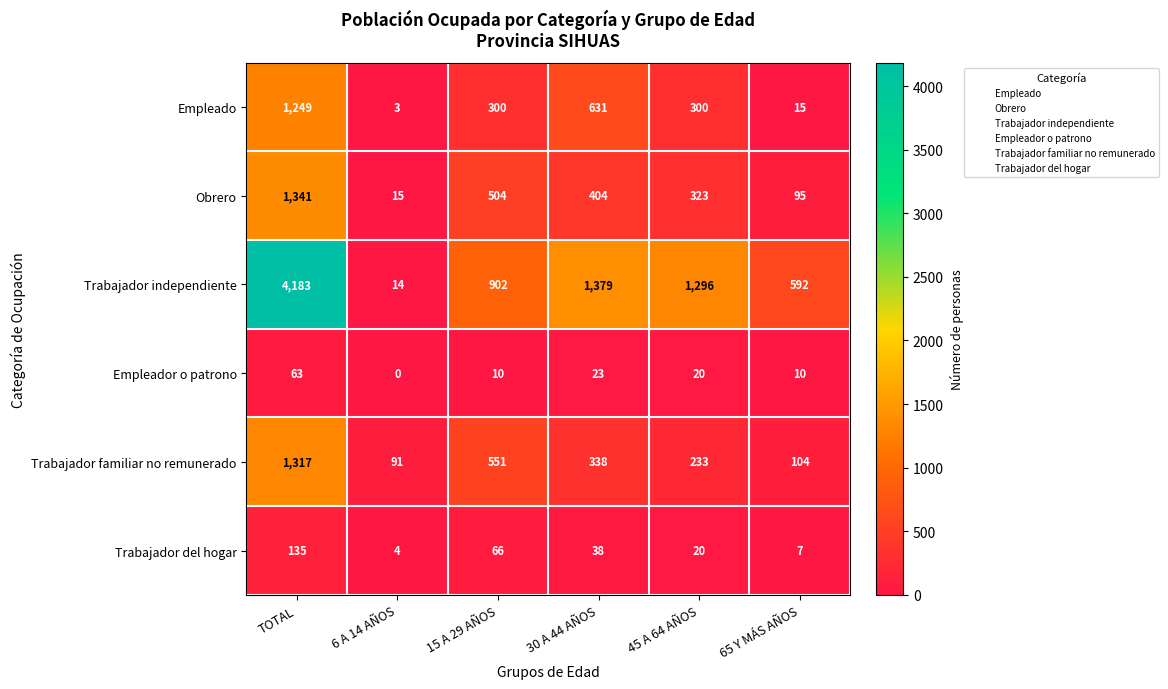

The Trabajador familiar no remunerado series shows 140 at 65 Y MÁS AÑOS. True or false?

False